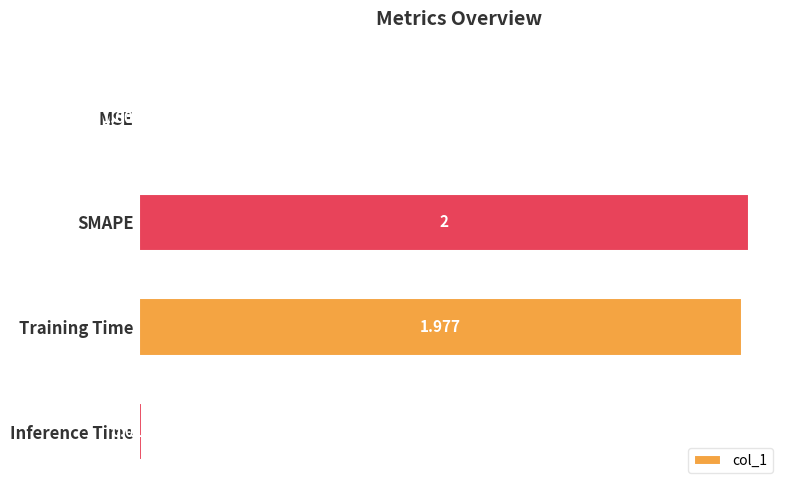

At which label is the value closest to 1?

Training Time